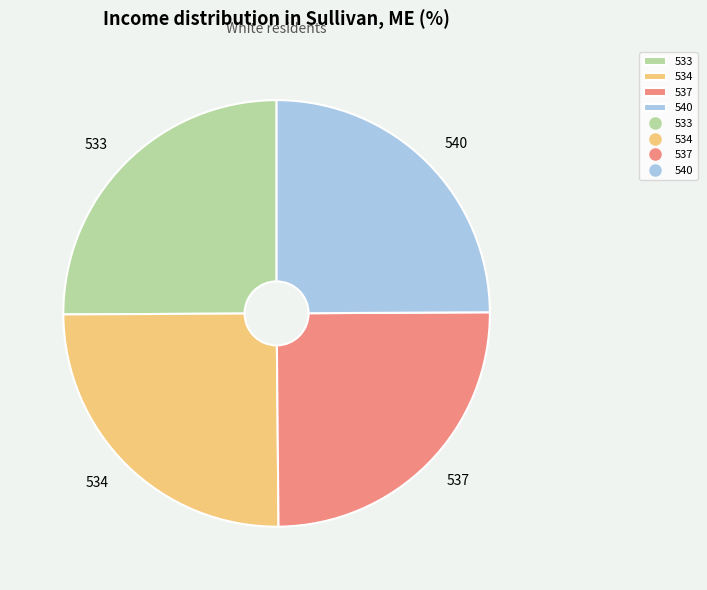

Does any single category account for the majority?

No